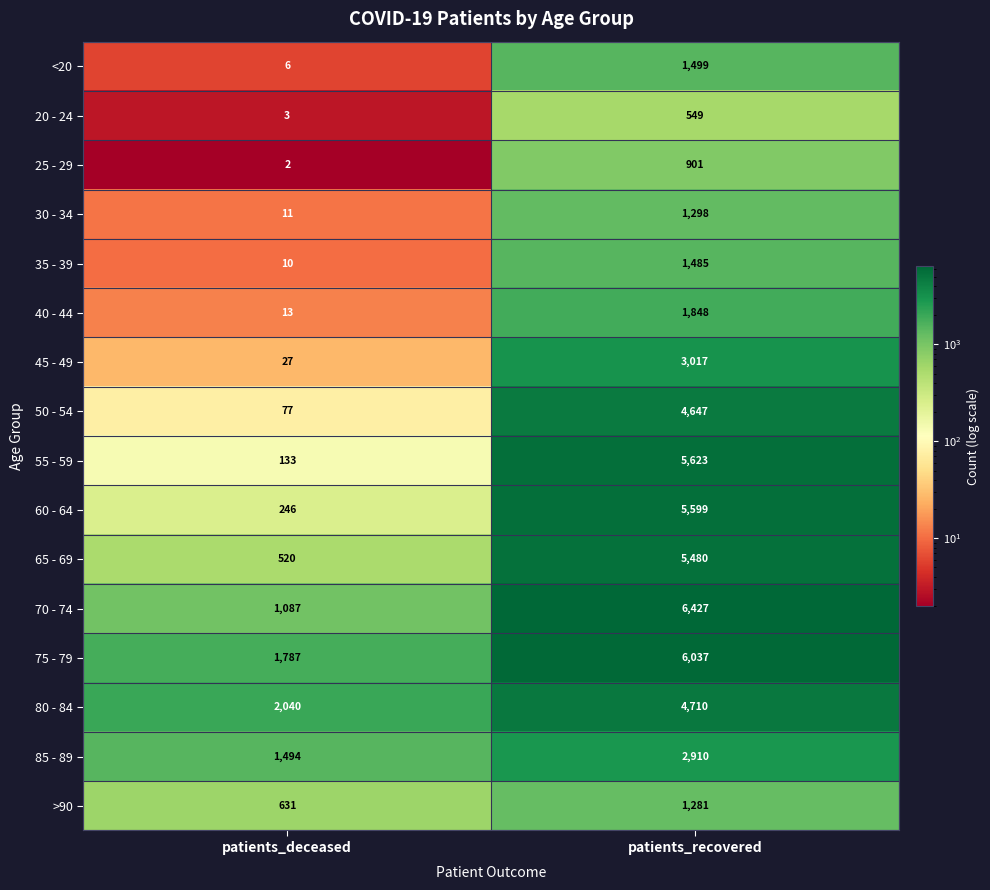

What is the difference between the highest and lowest values at patients_deceased?

2038